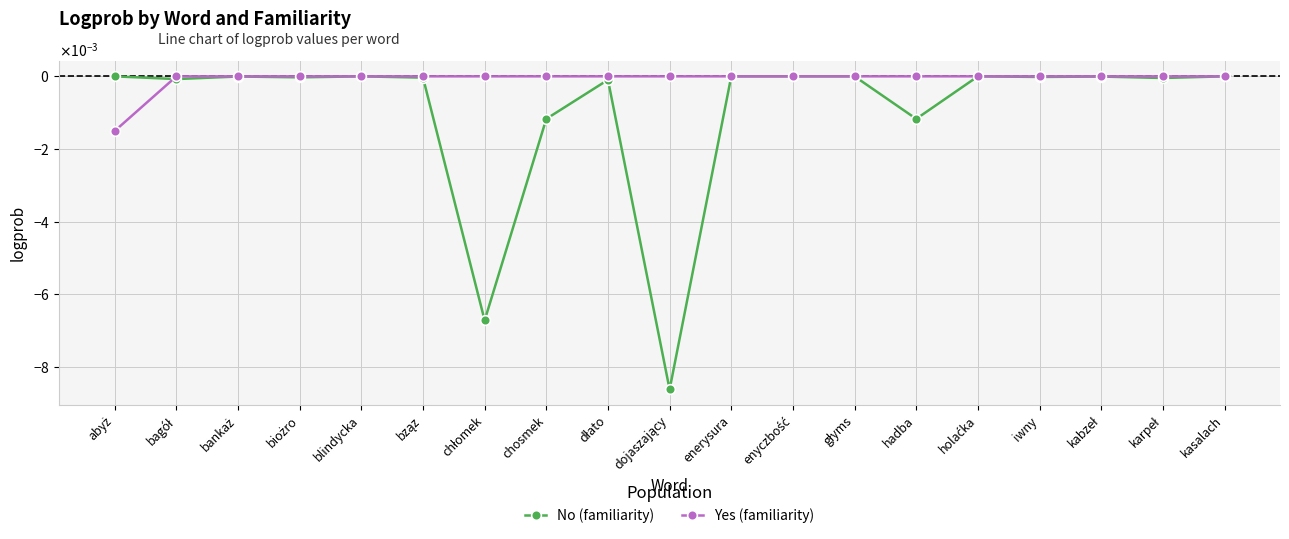

The Yes (familiarity) series shows 0.0 at głyms. True or false?

False